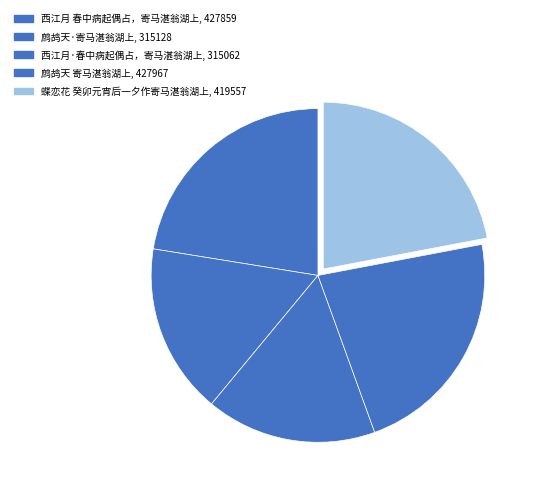

How many segments does this pie chart have?

5